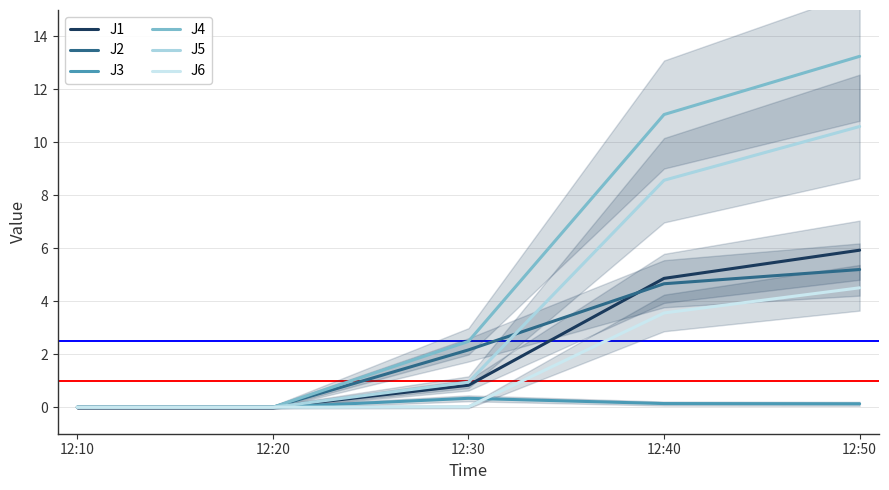

Reading right to left, transcribe all the data shown in this chart.

J1: 12:50=5.9	12:40=4.9	12:30=0.8	12:20=0.0	12:10=0.0
J2: 12:50=5.2	12:40=4.7	12:30=2.2	12:20=0.0	12:10=0.0
J3: 12:50=0.1	12:40=0.1	12:30=0.3	12:20=0.0	12:10=0.0
J4: 12:50=13.2	12:40=11.1	12:30=2.5	12:20=0.0	12:10=0.0
J5: 12:50=10.6	12:40=8.6	12:30=0.9	12:20=0.0	12:10=0.0
J6: 12:50=4.5	12:40=3.6	12:30=0.0	12:20=0.0	12:10=0.0